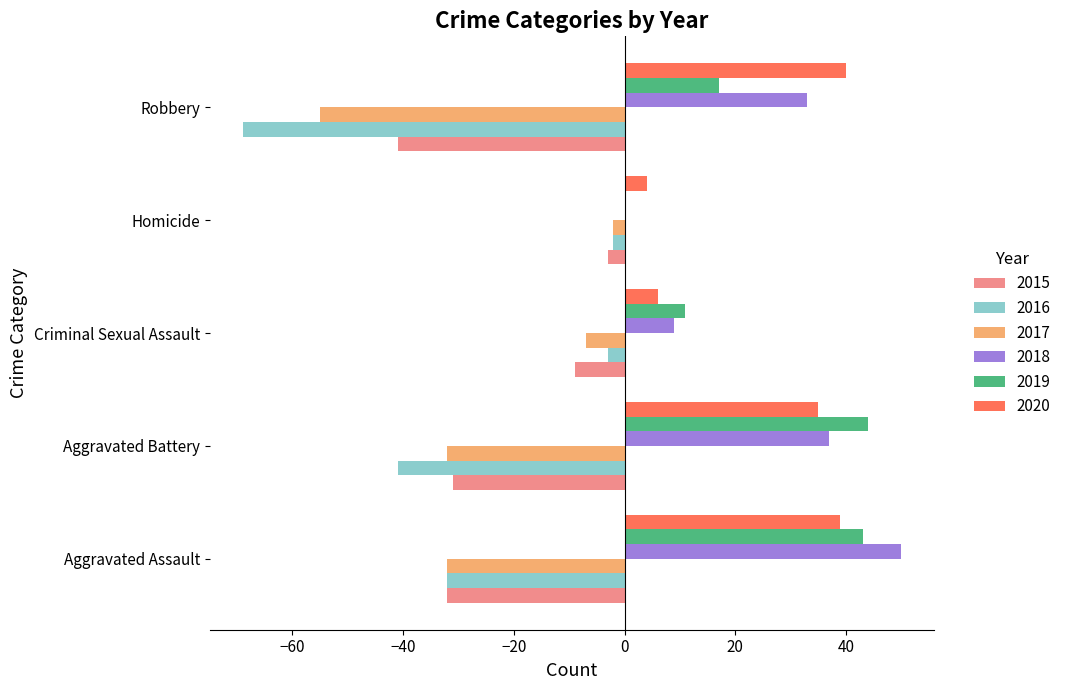

How many positive values does the 2018 series have?

4